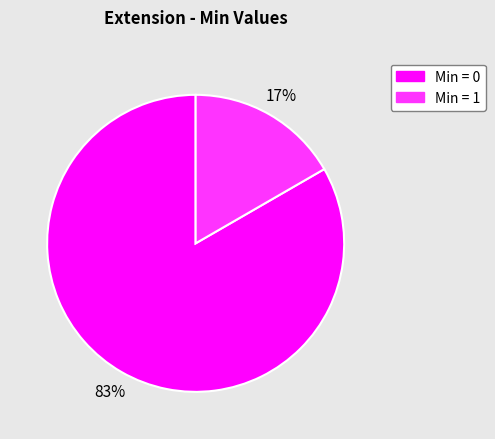

Is there a majority slice in this chart?

Yes